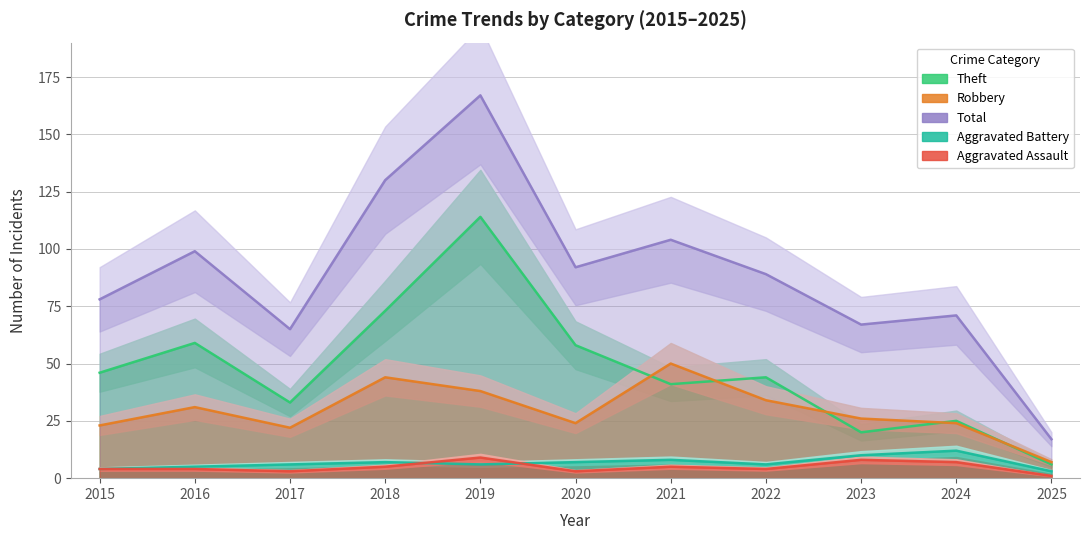

Reading left to right, what are all the values shown in this chart?

Theft: 46	59	33	73	114	58	41	44	20	25	6
Robbery: 23	31	22	44	38	24	50	34	26	24	7
Total: 78	99	65	130	167	92	104	89	67	71	17
Aggravated Battery: 4	5	6	7	6	7	8	6	10	12	3
Aggravated Assault: 4	4	3	5	9	3	5	4	8	7	1